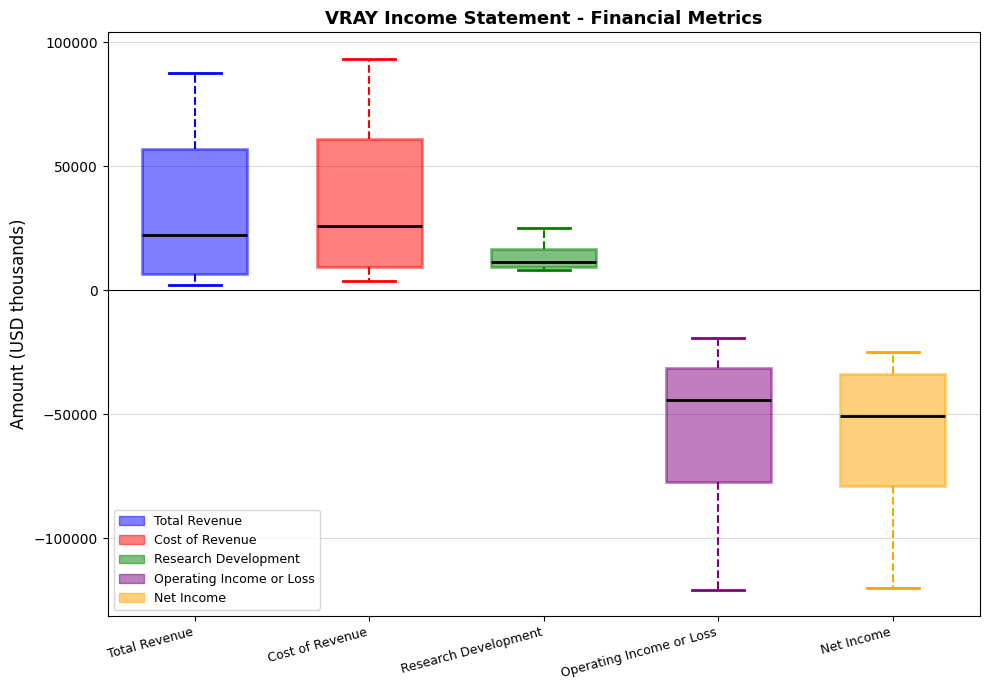

Which box's median line is the lowest?

Net Income